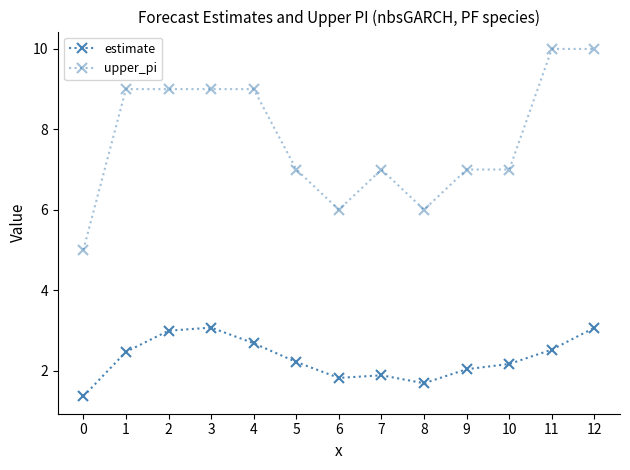

True or false: estimate and upper_pi intersect in this chart.

False